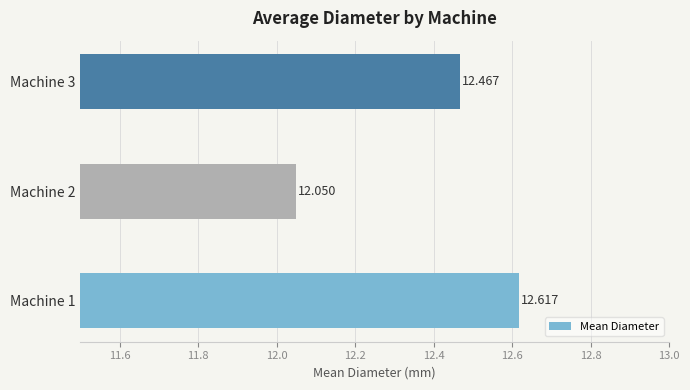

How many data points does each series have?

3